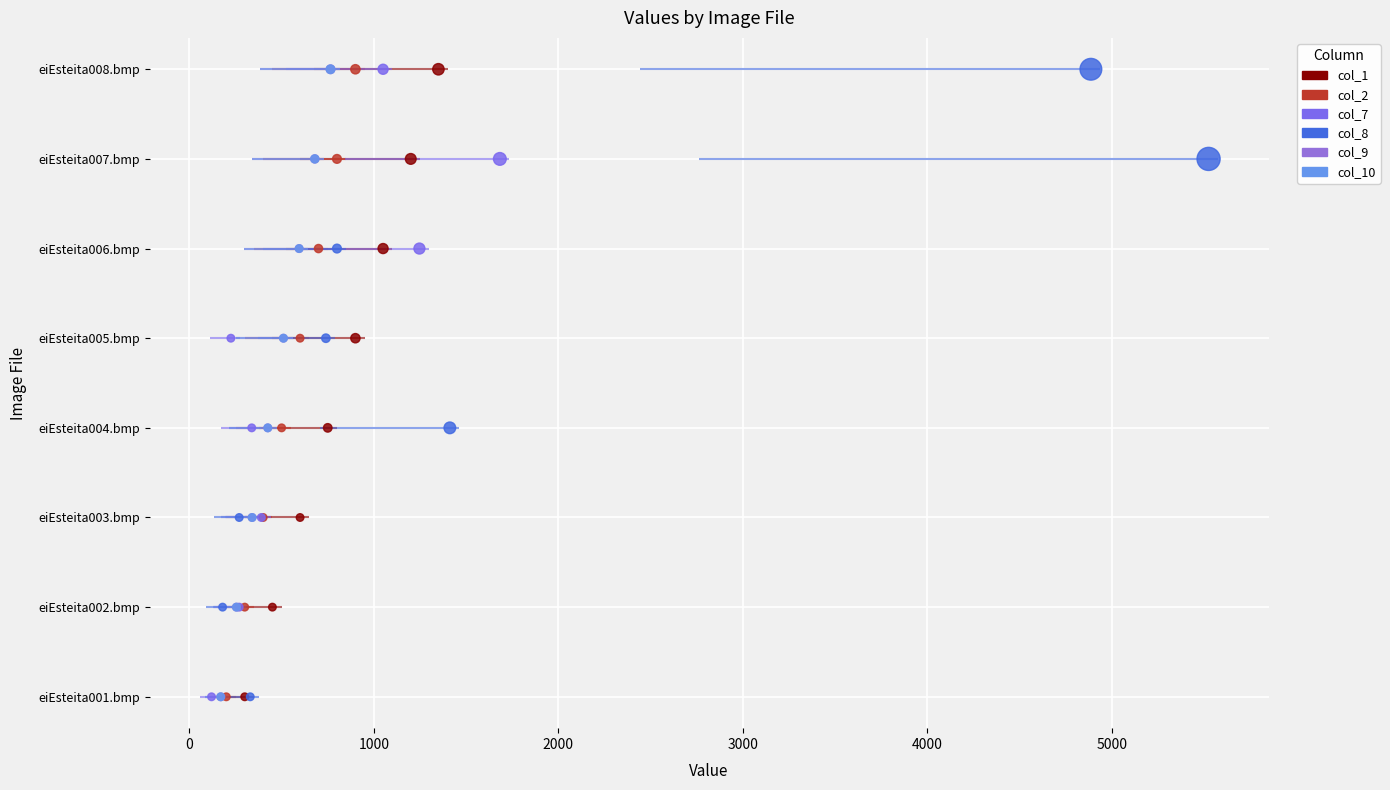

What is the total value across all series at 2000?

18